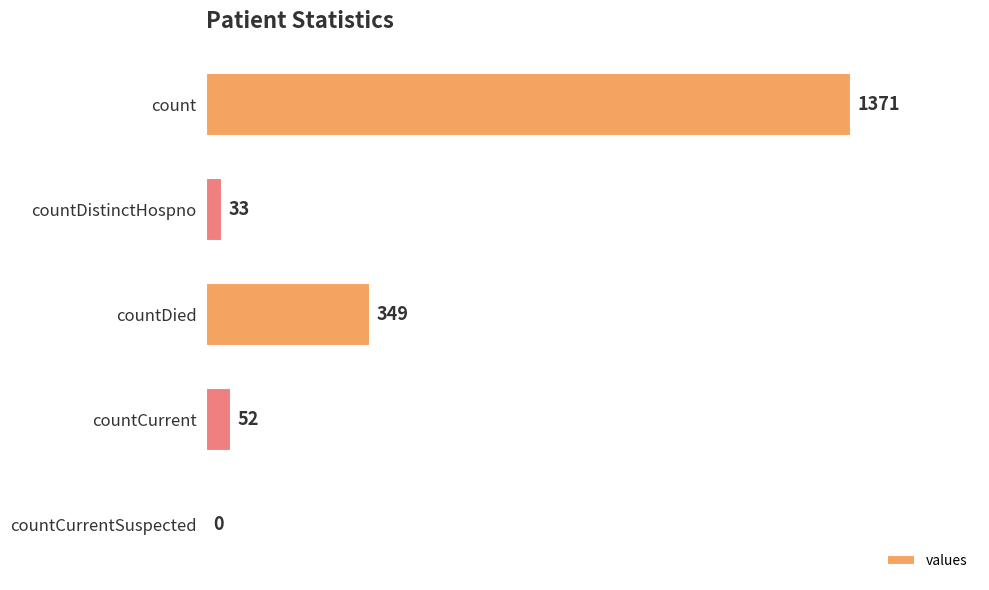

What is the maximum value shown in the chart?

1371